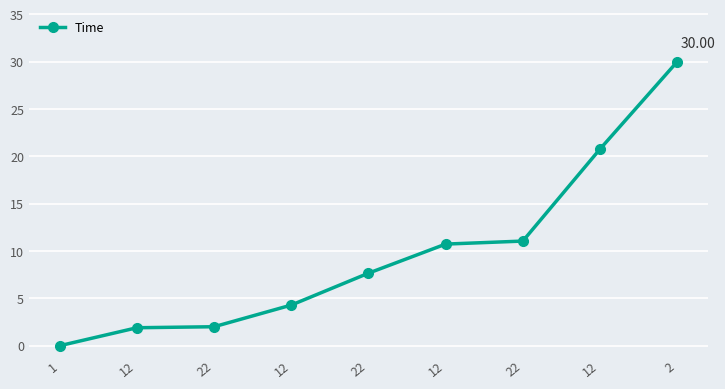

What is the difference between the maximum and second lowest values?

28.1